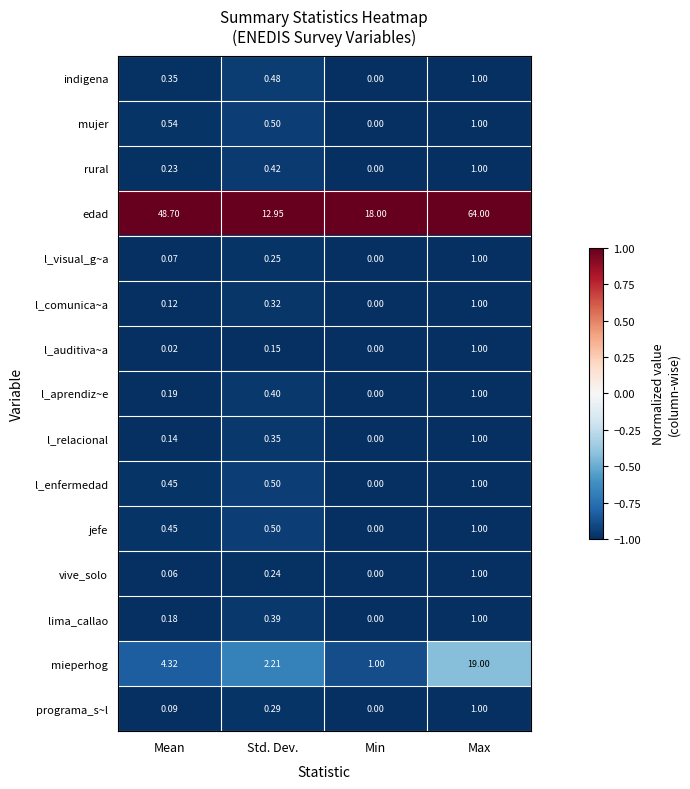

Which series has the largest total across all categories?

edad